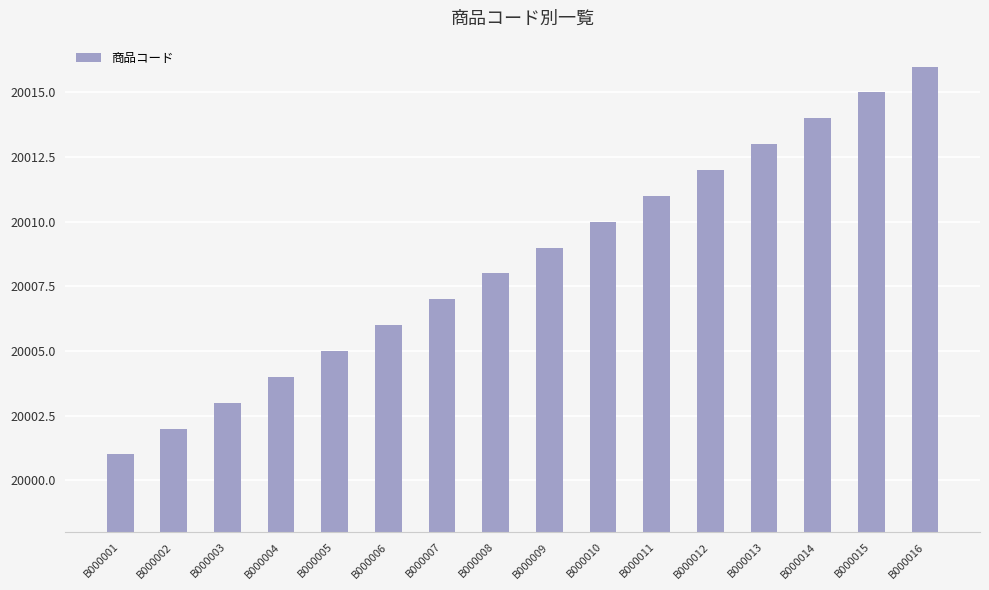

List the labels in order of value, smallest first.

B000001, B000002, B000003, B000004, B000005, B000006, B000007, B000008, B000009, B000010, B000011, B000012, B000013, B000014, B000015, B000016